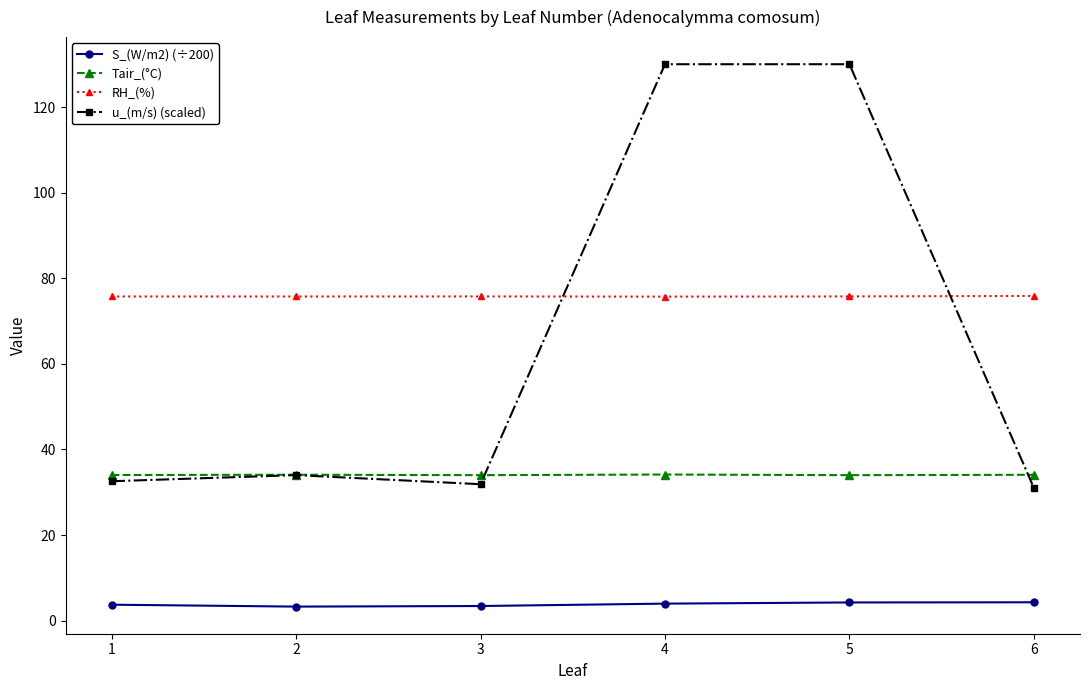

Count the number of data series in this chart.

4